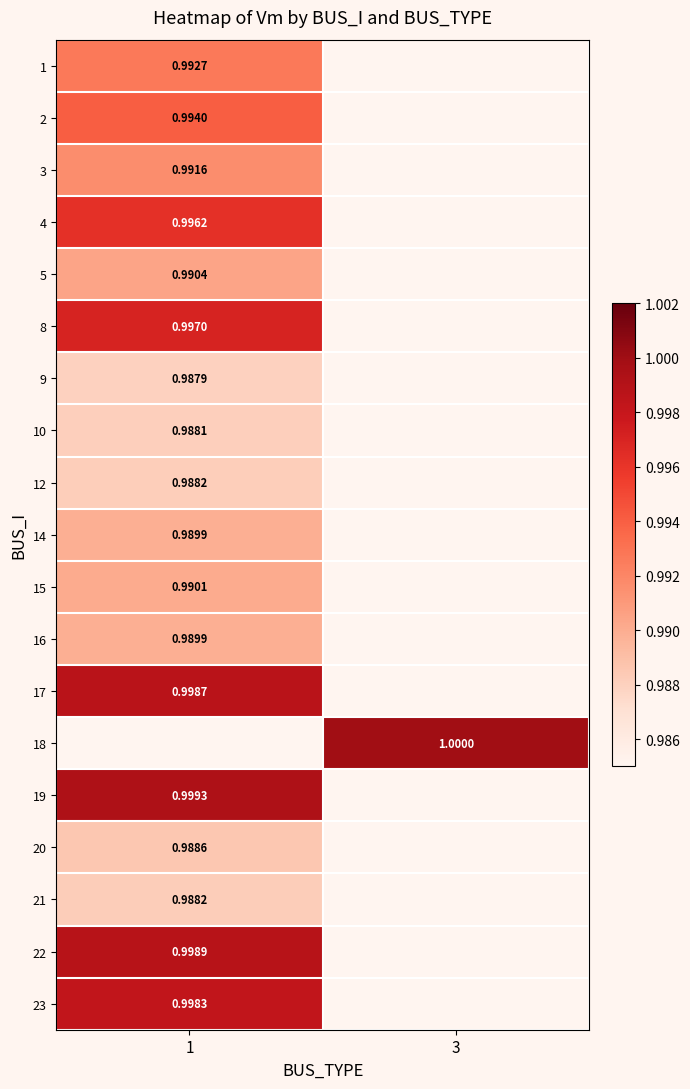

What value does the 22 series have at 1?

1.0